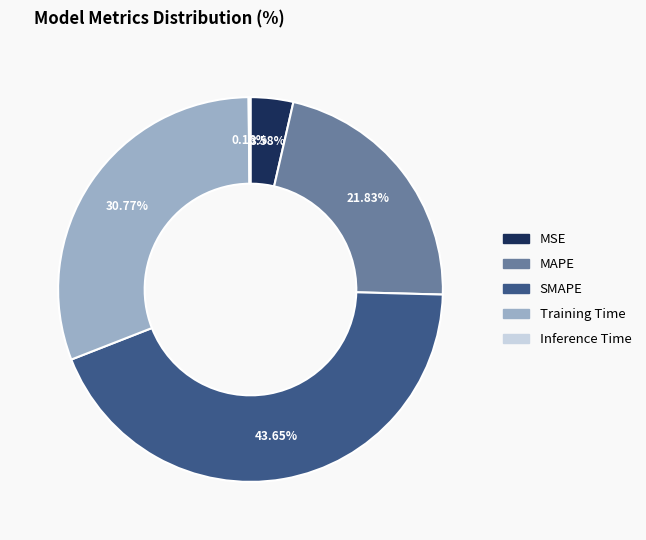

Which category has the biggest portion of the pie?

SMAPE